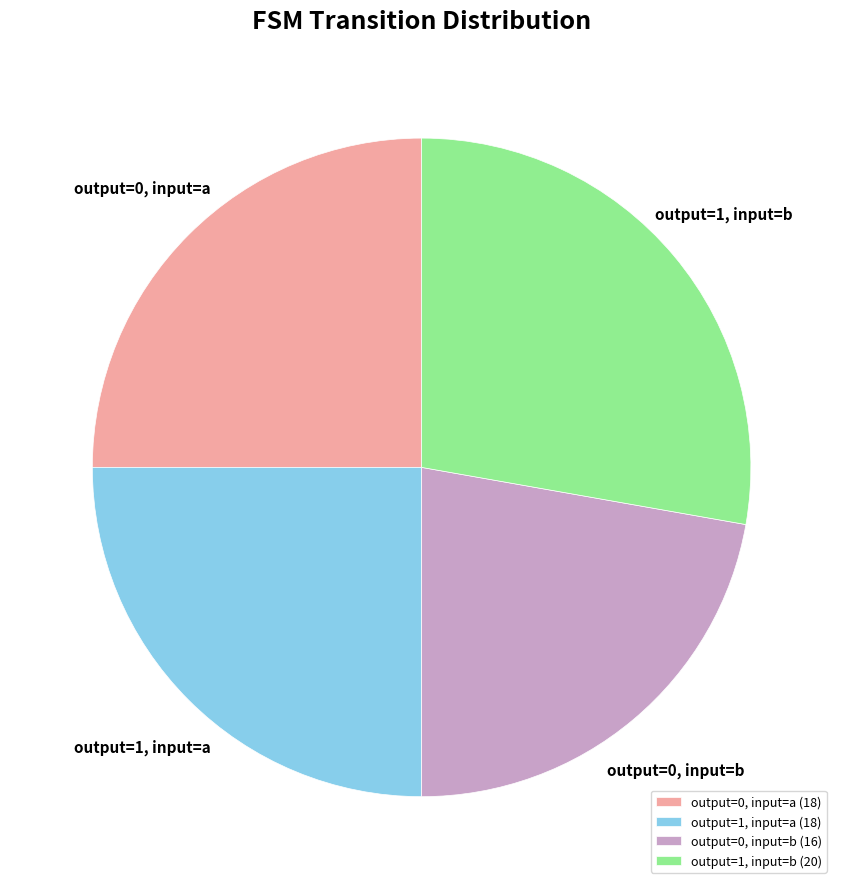

True or false: output=1, input=b (20) accounts for 28% of the total.

True